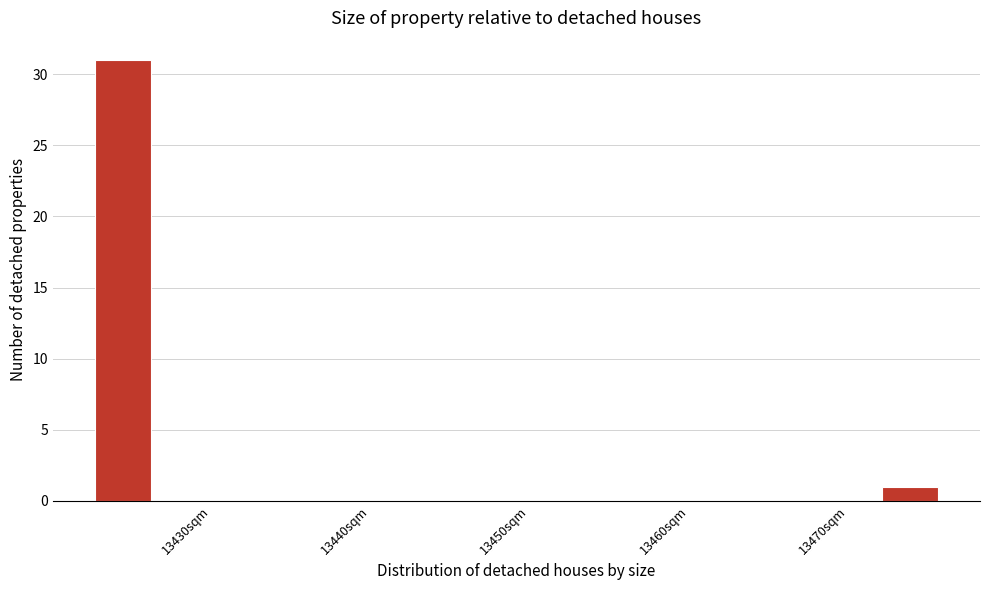

Around what value on the x-axis is the tallest bar? Give the approximate position of its centre, as read against the axis.

13424